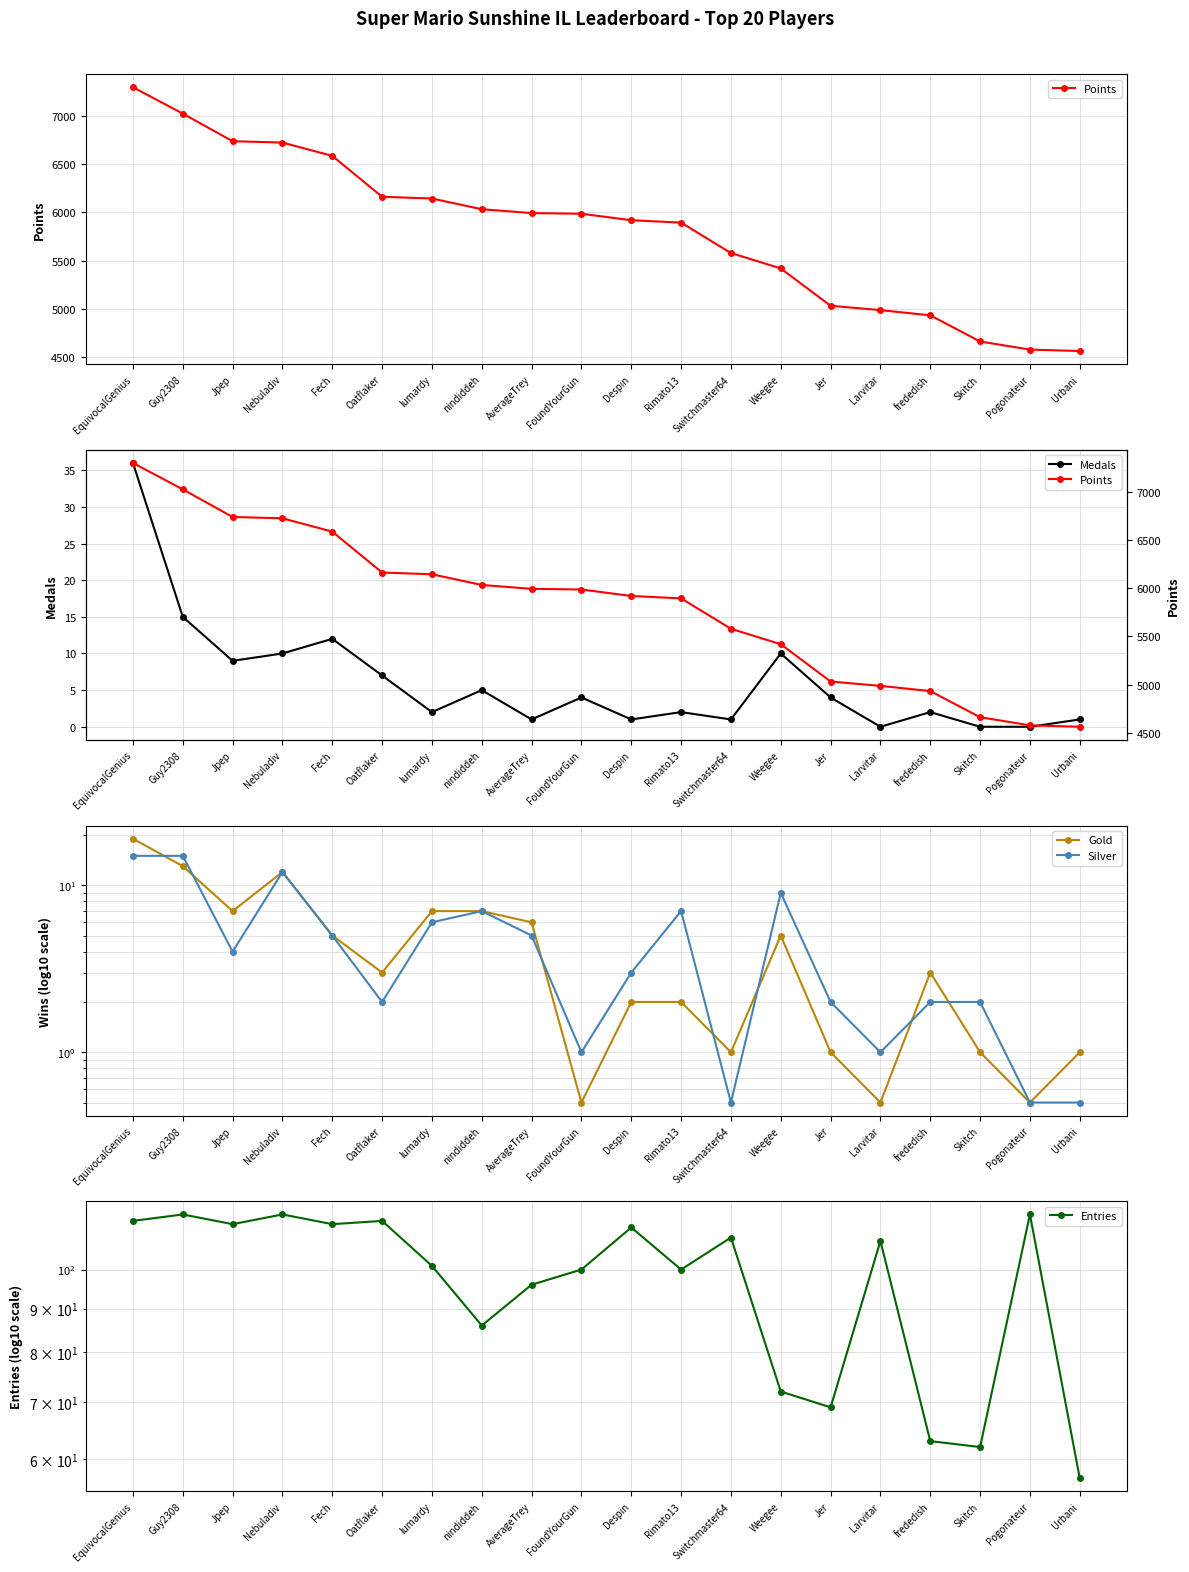

What is the label of the 16th point from the left?

Larvitar